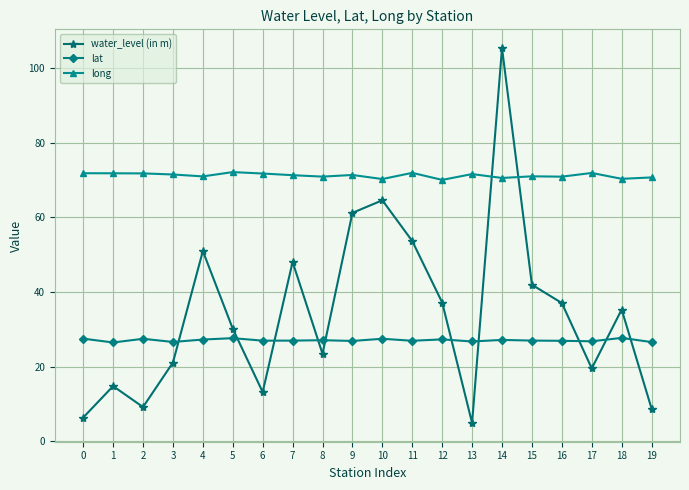

List the series in order of their peak value, lowest first.

lat, long, water_level (in m)